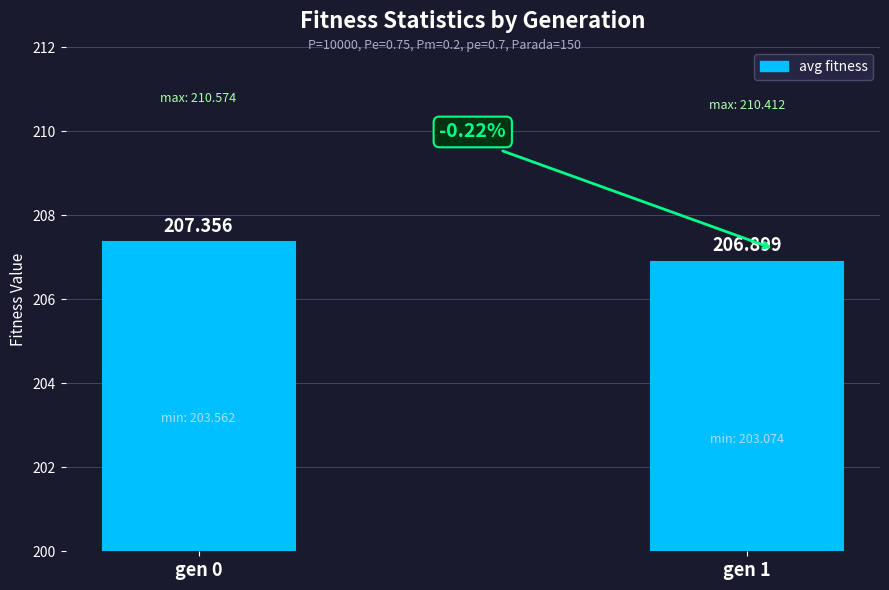

What is the change in value from gen 0 to gen 1?

-0.5